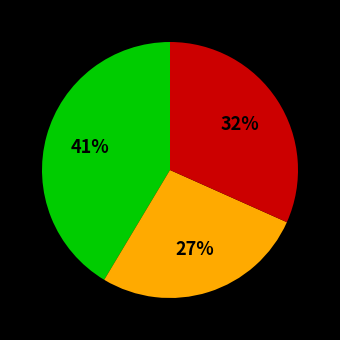

Is there any slice that represents more than half of the pie?

No